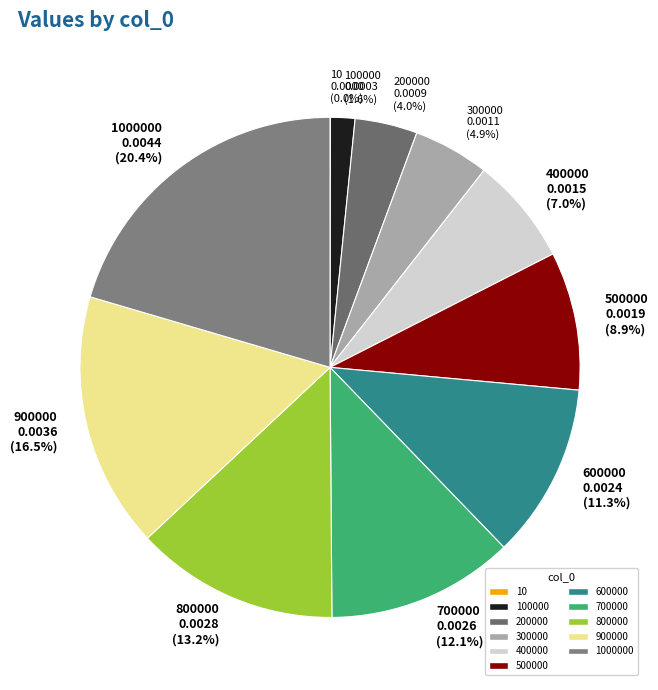

To the nearest percent, what is the average slice percentage?

9%